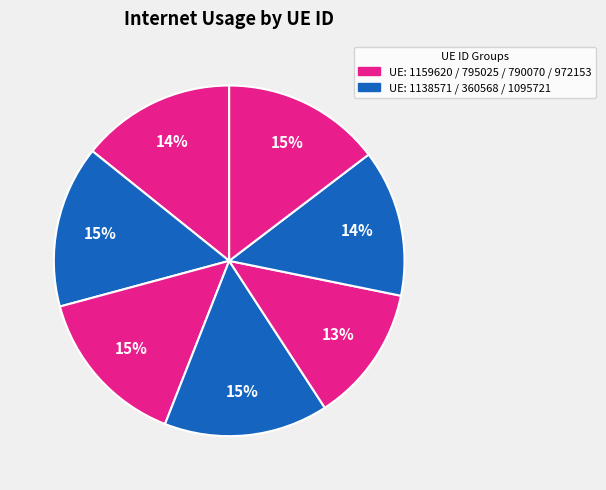

Count the number of slices in the pie.

7